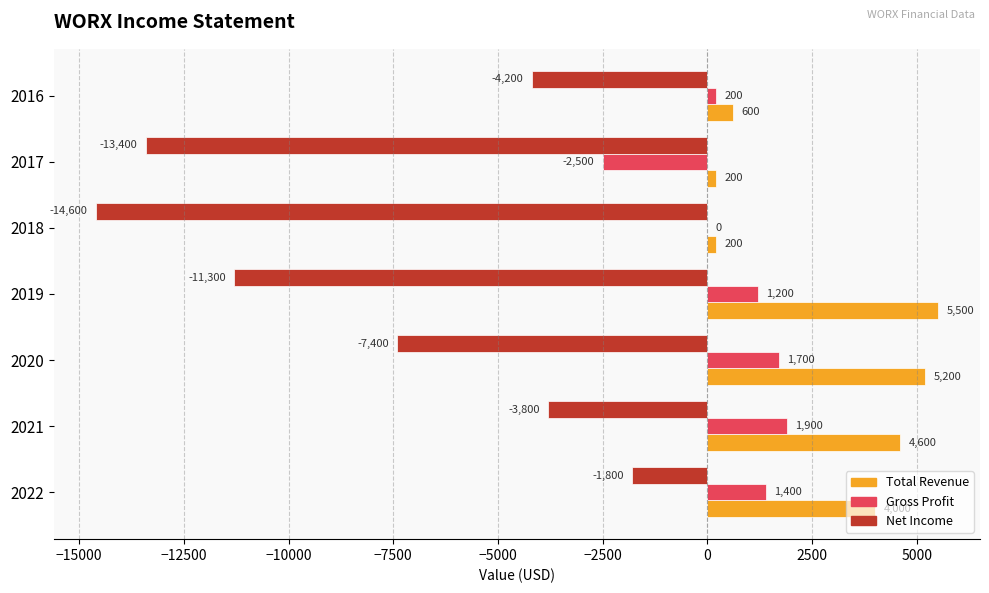

The Total Revenue series shows 200 at 2017. True or false?

True